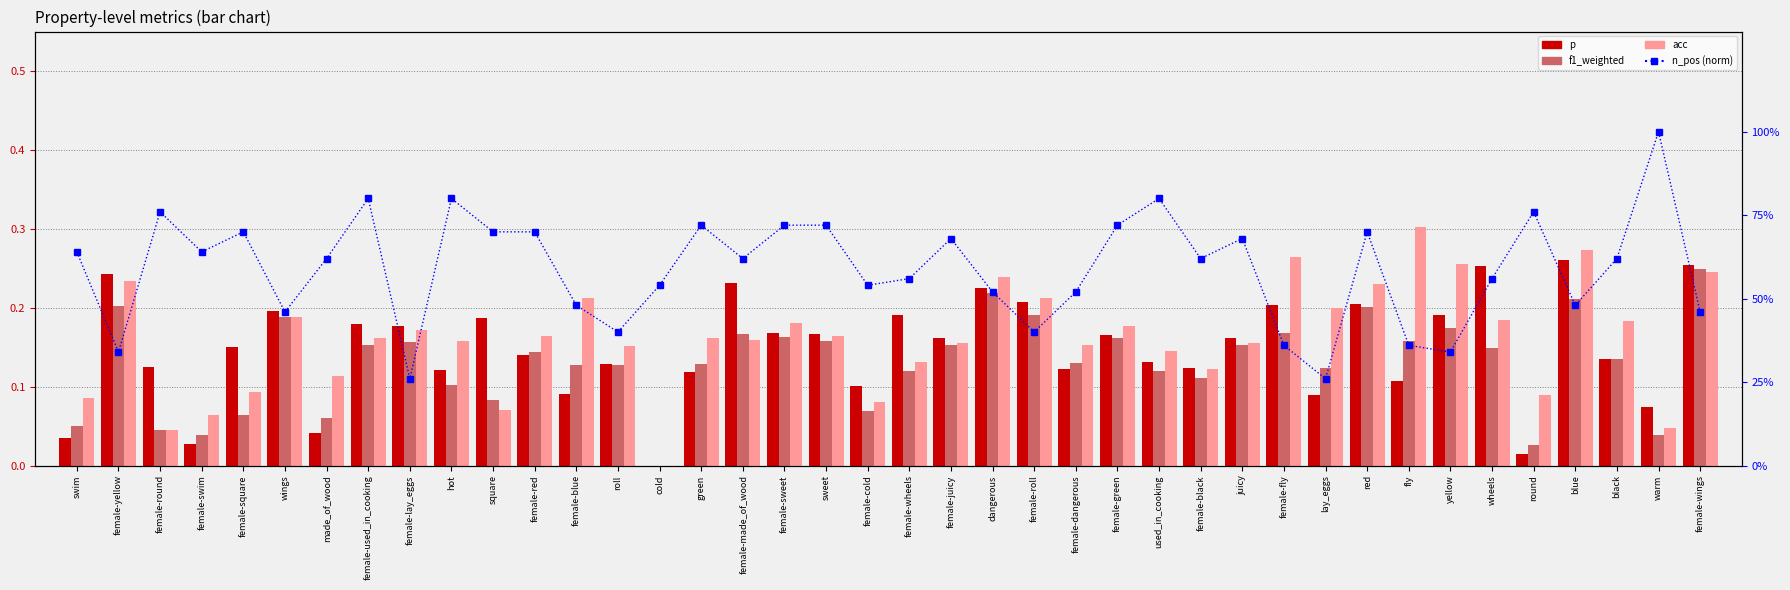

Which has a higher value, female-red or female-lay_eggs?

female-lay_eggs